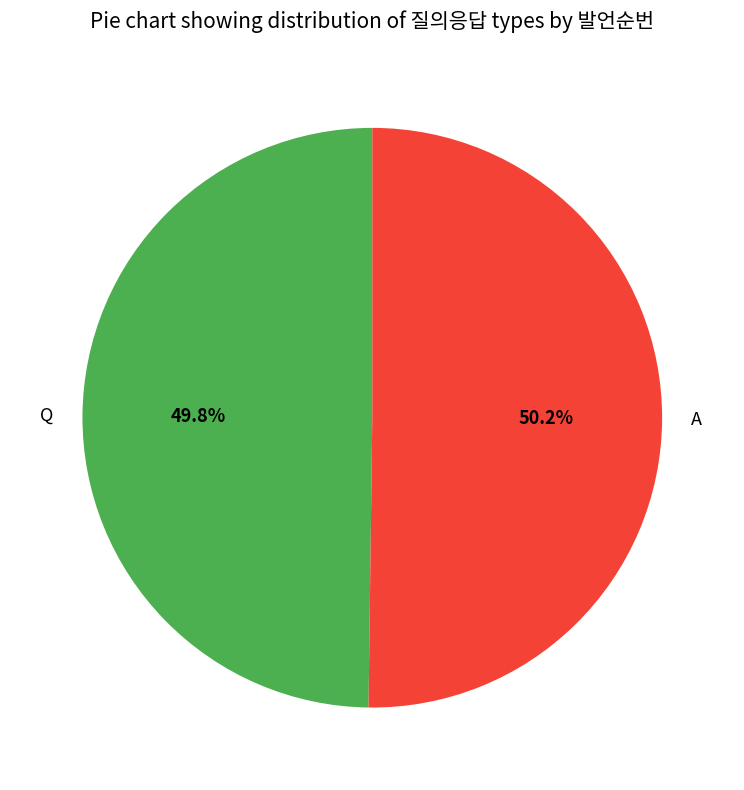

How many segments does this pie chart have?

2